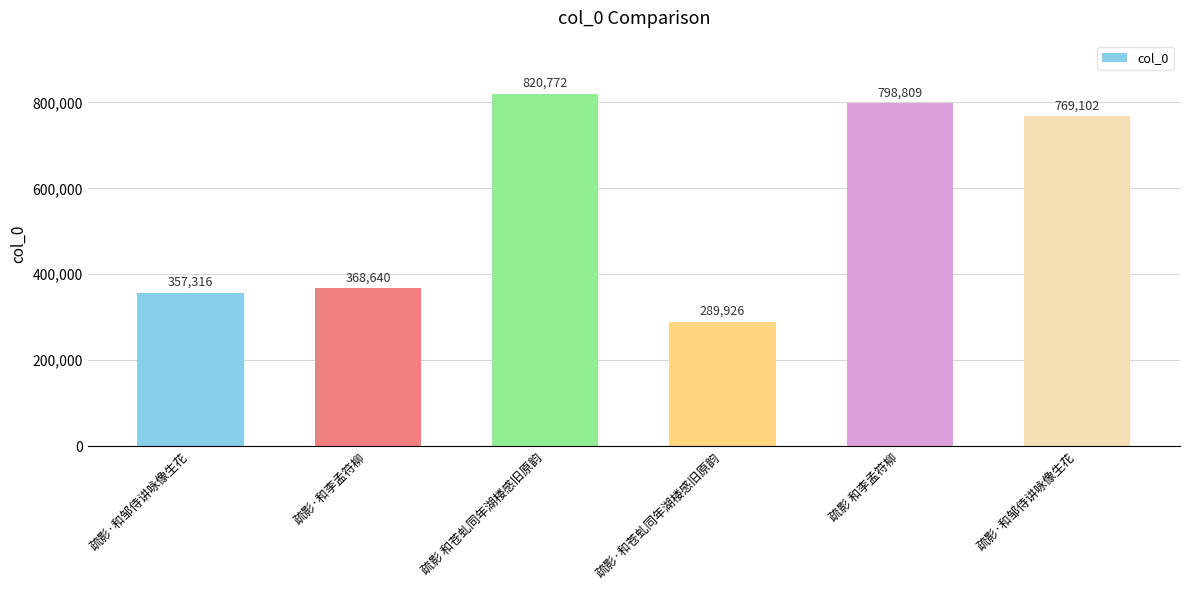

Rank the categories by value from highest to lowest.

疏影 和苍虬同年湖楼感旧原韵, 疏影 和李孟符柳, 疏影·和邹侍讲咏像生花, 疏影·和李孟符柳, 疏影·和邹侍讲咏像生花, 疏影·和苍虬同年湖楼感旧原韵